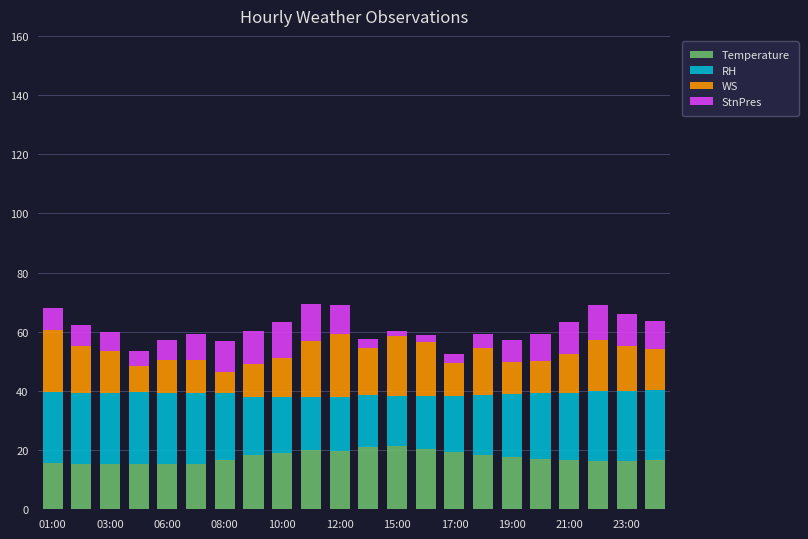

What are all the series names shown in the legend?

Temperature, RH, WS, StnPres